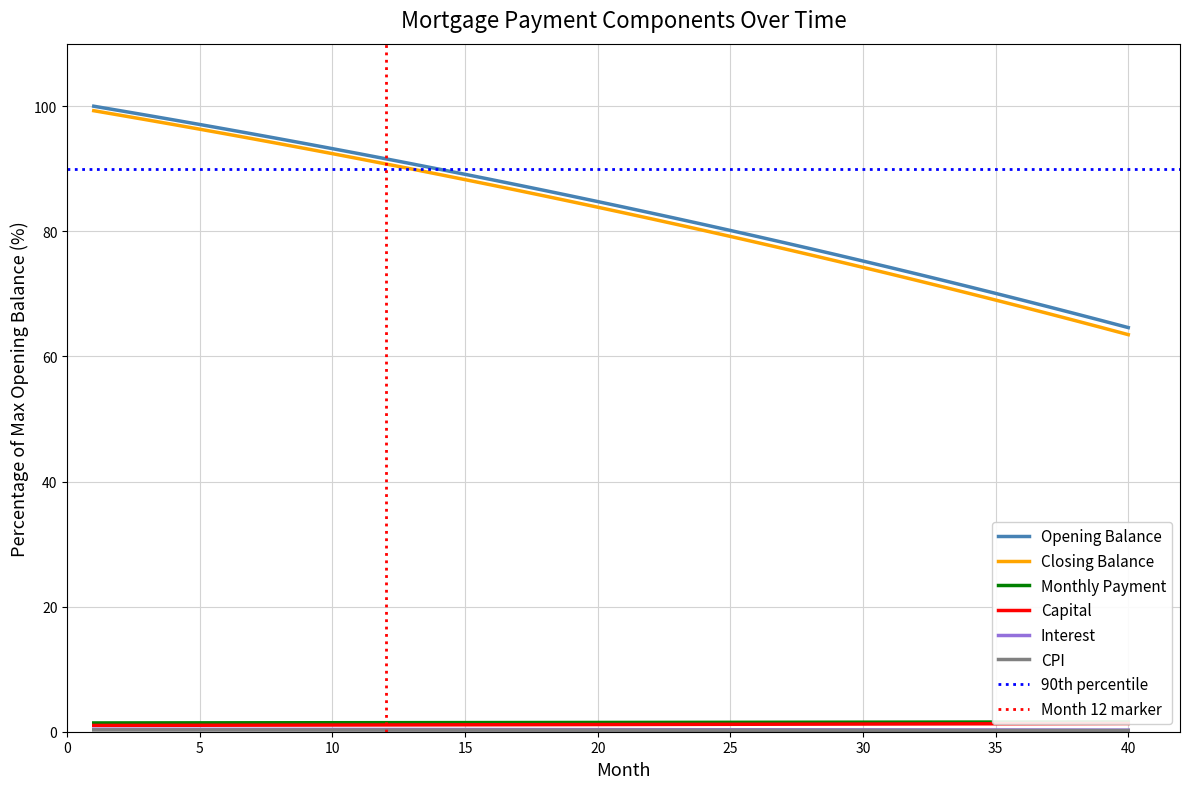

What is the lowest value of the Opening Balance series?

64.6